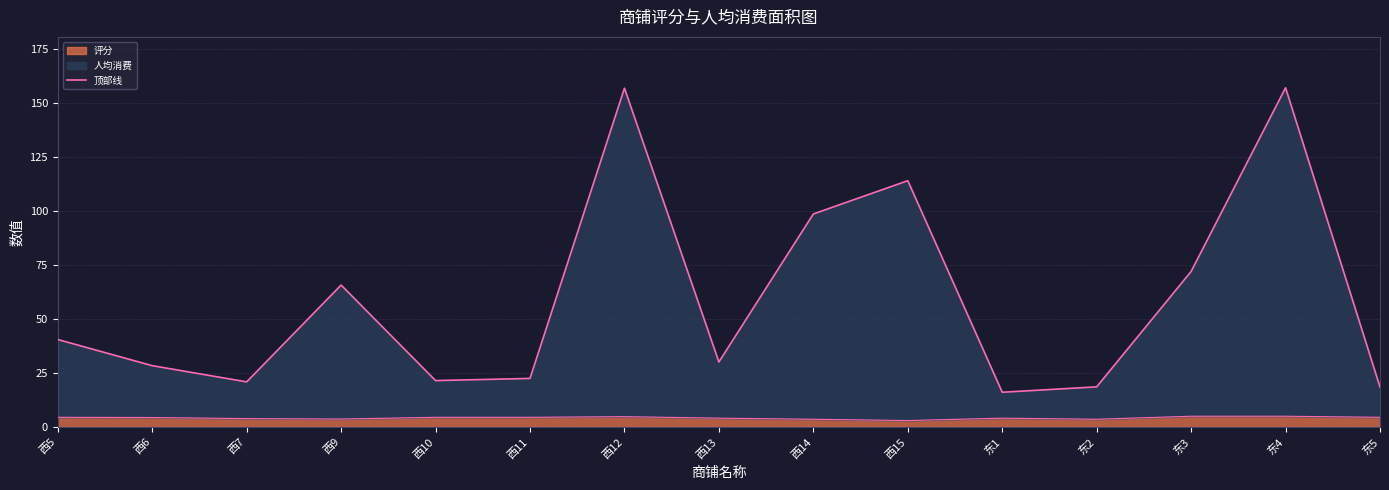

List the labels in order of value, largest first.

东4, 西12, 西15, 西14, 东3, 西9, 西5, 西13, 西6, 西11, 西10, 西7, 东2, 东5, 东1